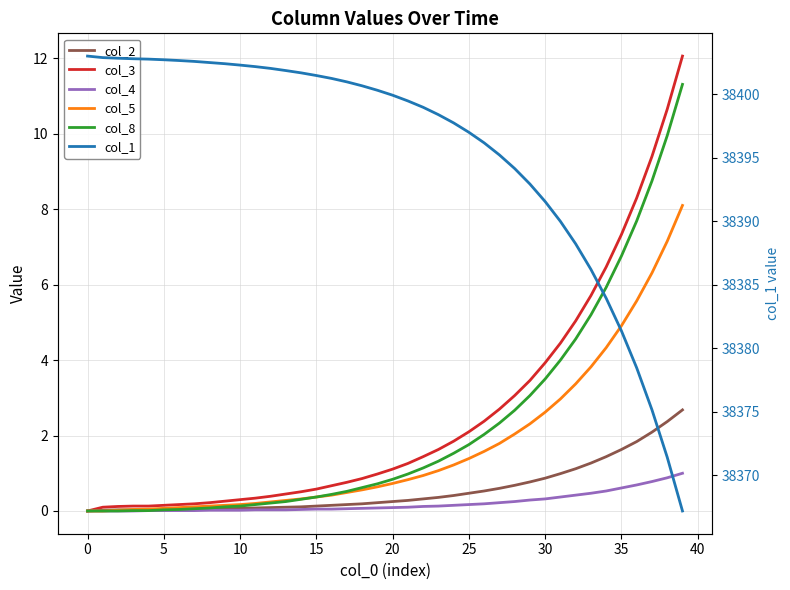

True or false: col_1 has a value of 8451.6 at 20.

False